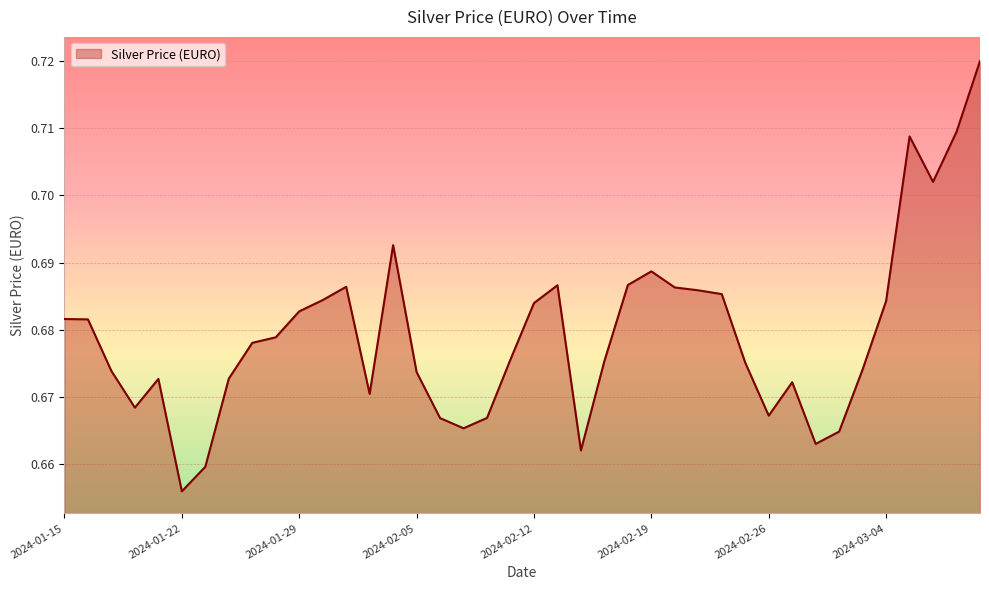

How many values are between 0 and 1?

40